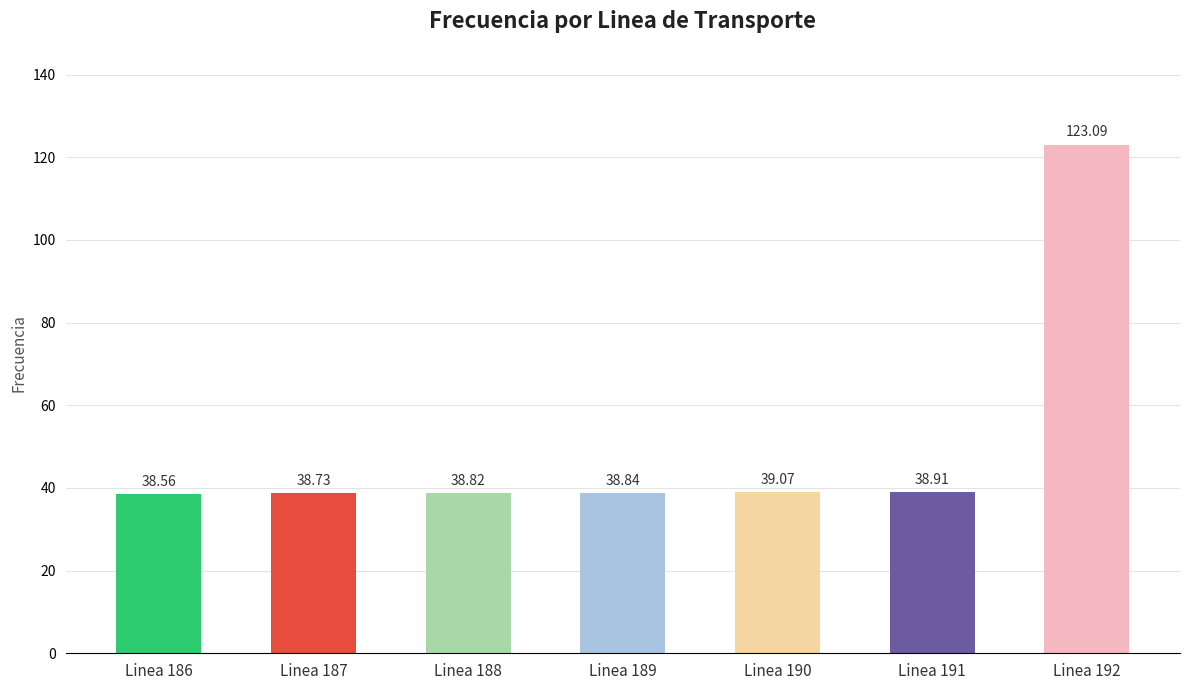

At which label is the value closest to 80?

Linea 190